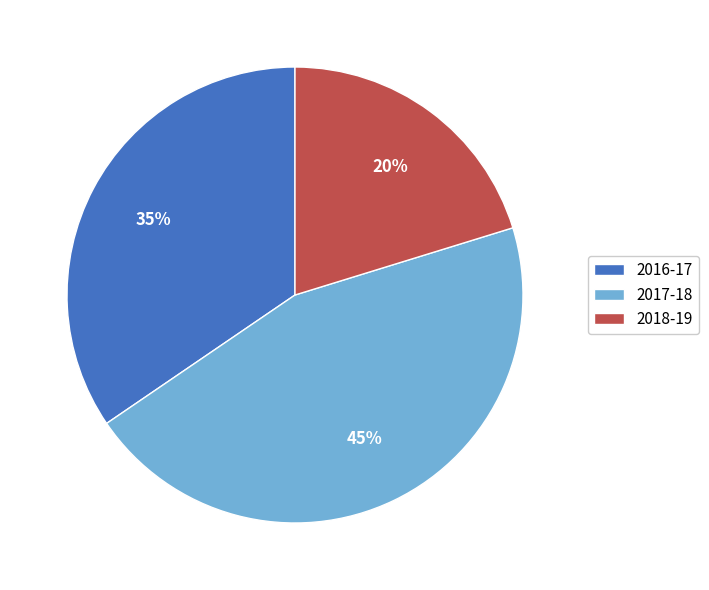

What percentage is the 2018-19 slice, to the nearest percent?

20%